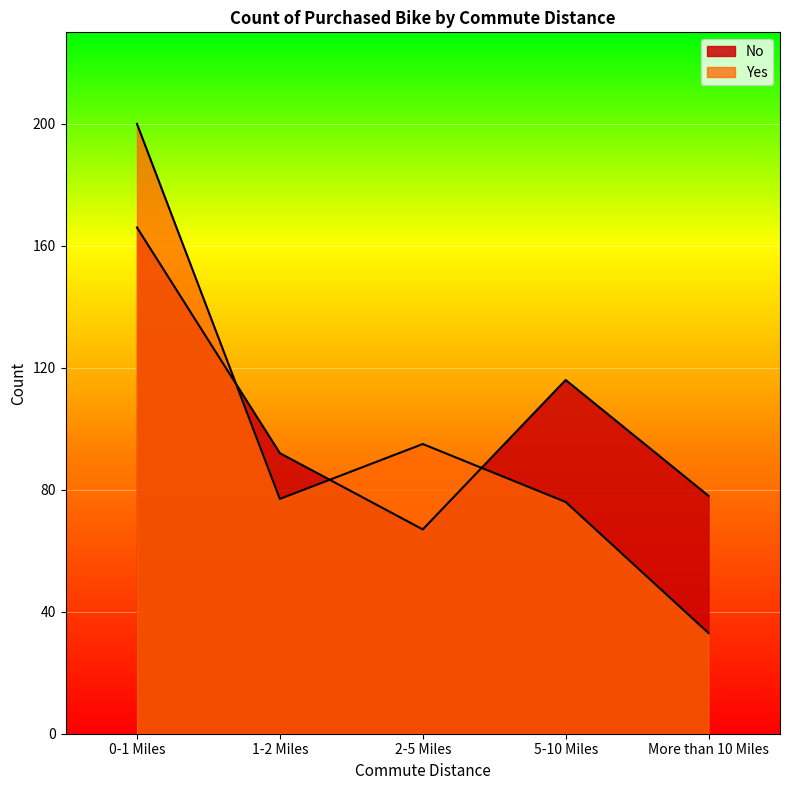

How many lines are shown in the chart?

2